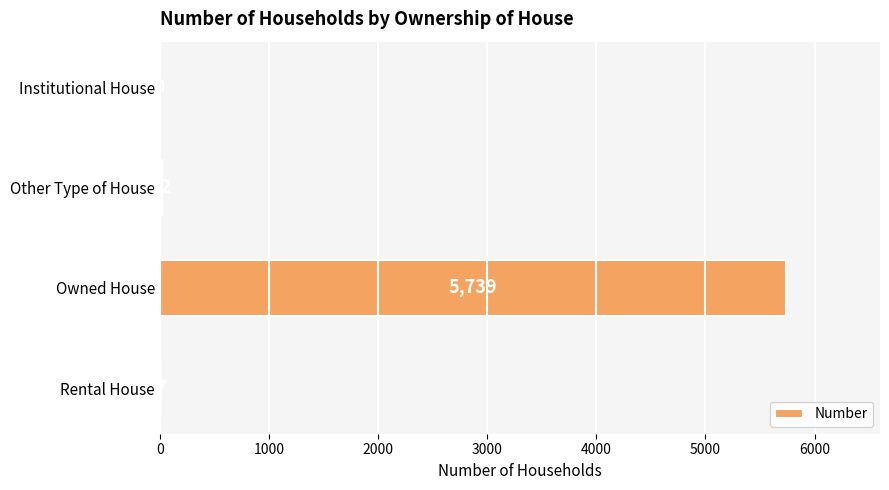

What is the maximum value shown in the chart?

5739